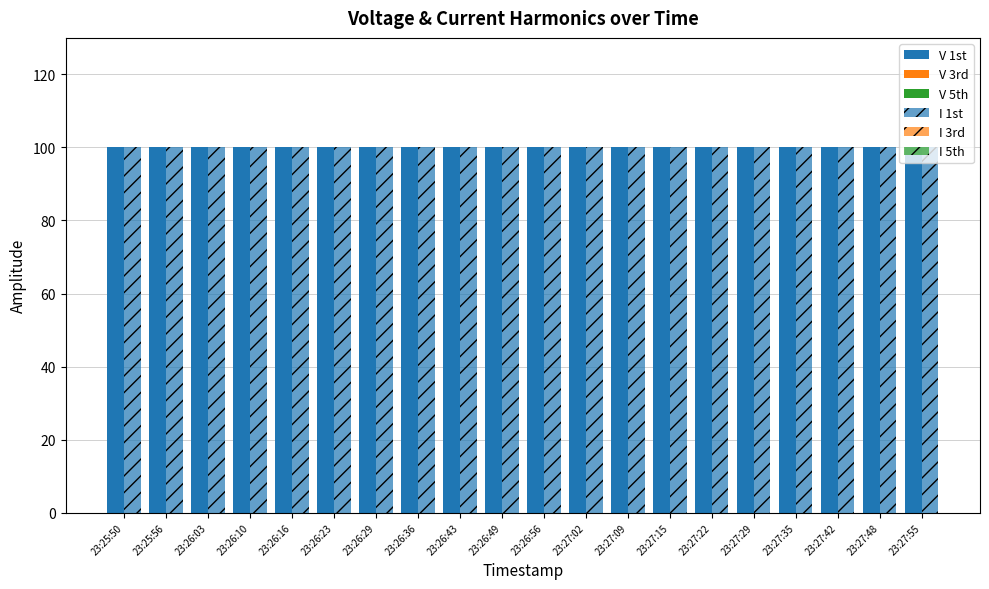

What position from the left is 23:26:16?

5